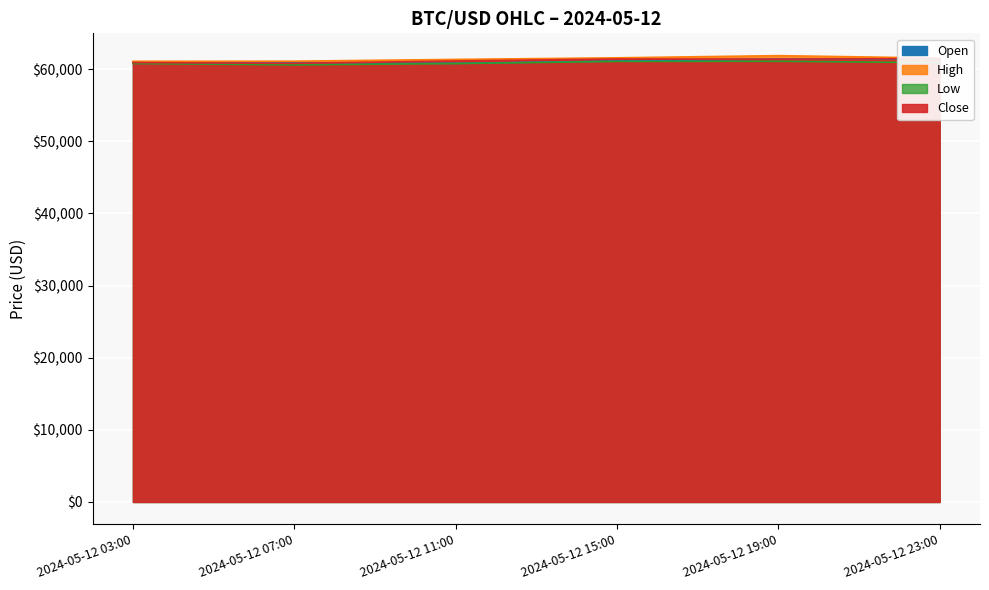

Where is the first local maximum for low?

2024-05-12 19:00